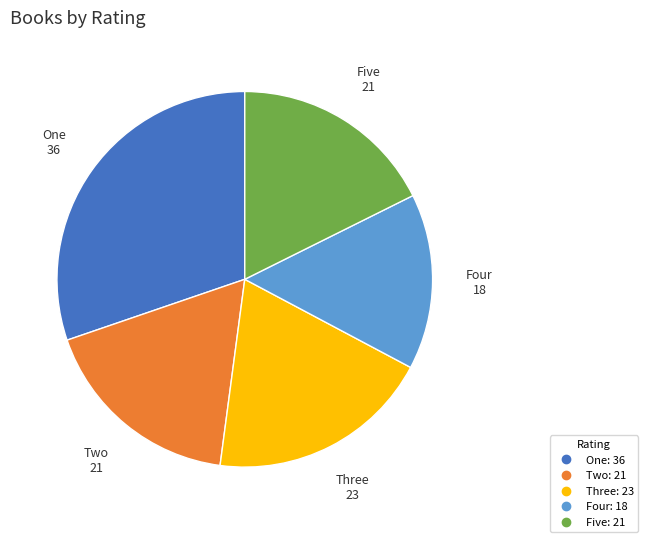

True or false: Two accounts for 32% of the total.

False